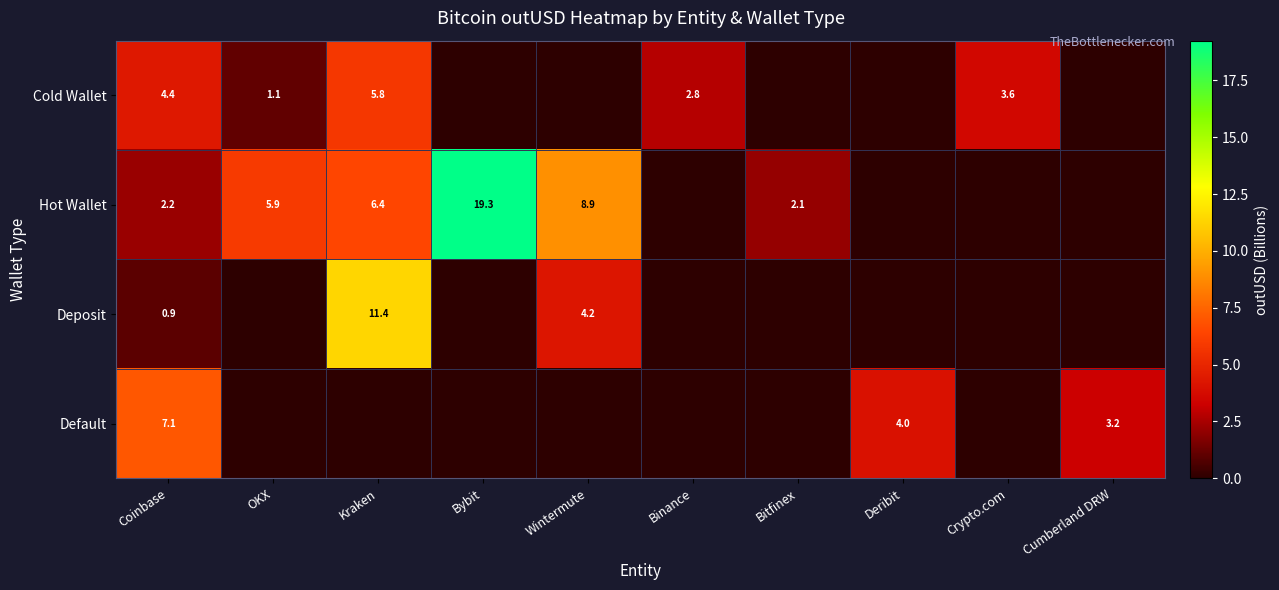

Is it true that Deposit equals 0.9 at Coinbase?

True